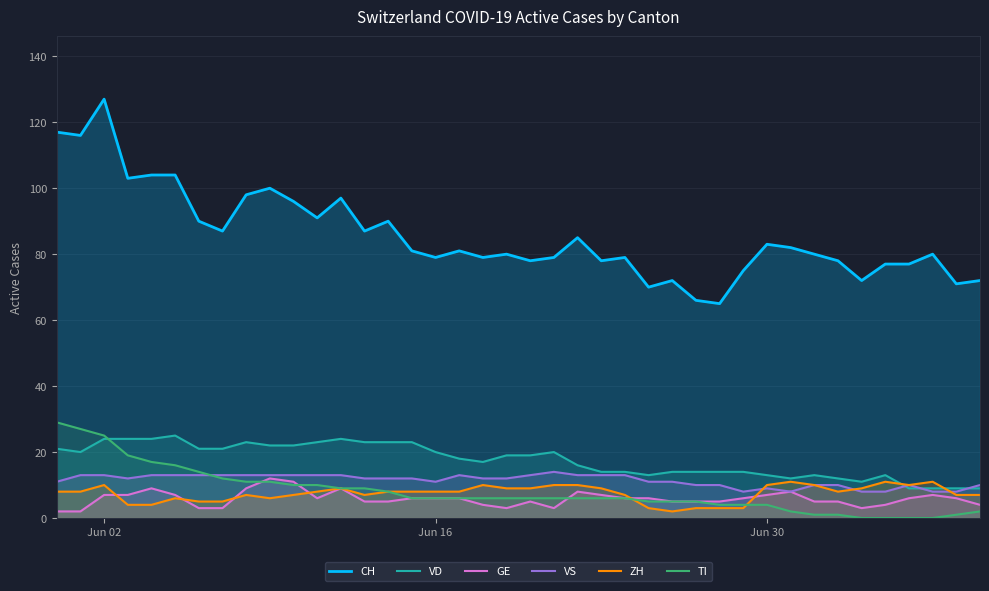

Which series has the widest spread of values?

CH